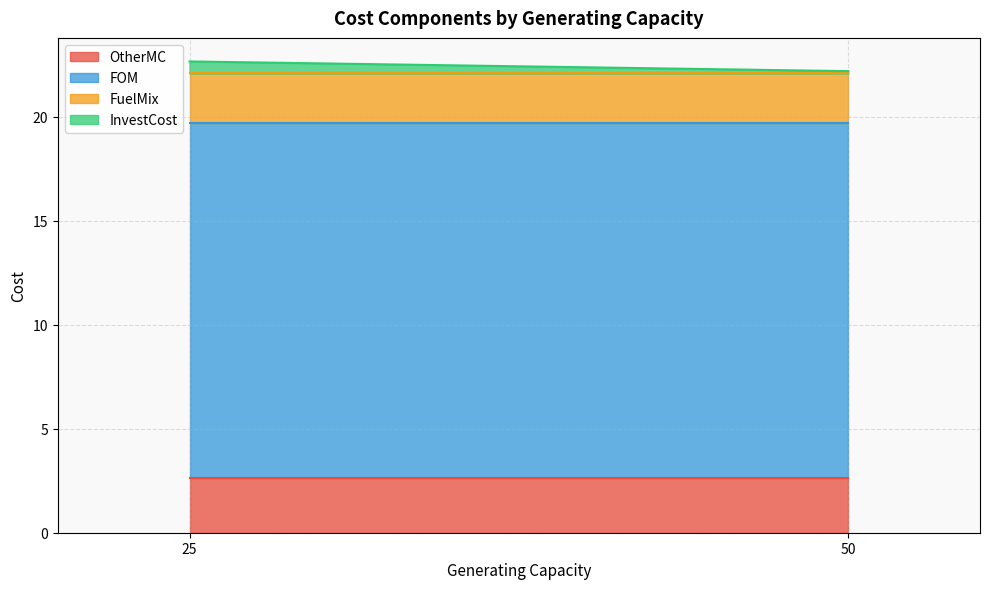

What is the total value across all series at 25?

22.7